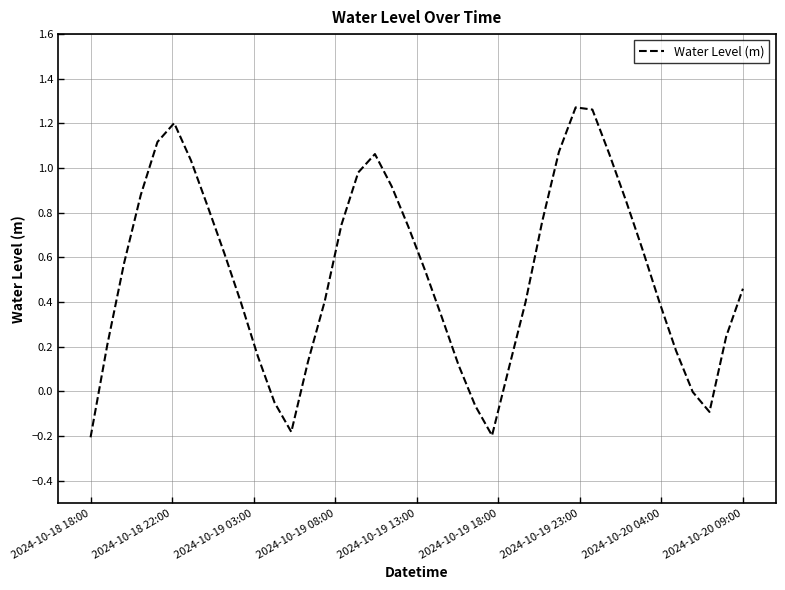

What is the difference between the maximum and minimum values?

1.5